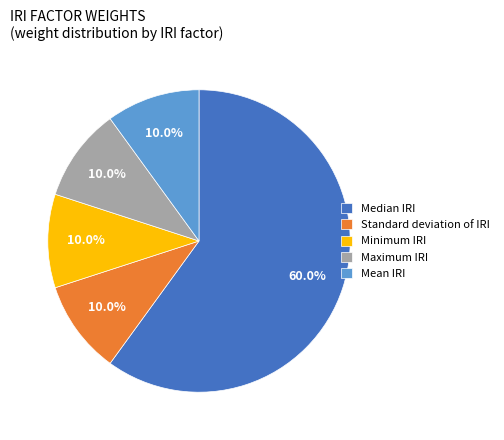

Is there a majority slice in this chart?

Yes